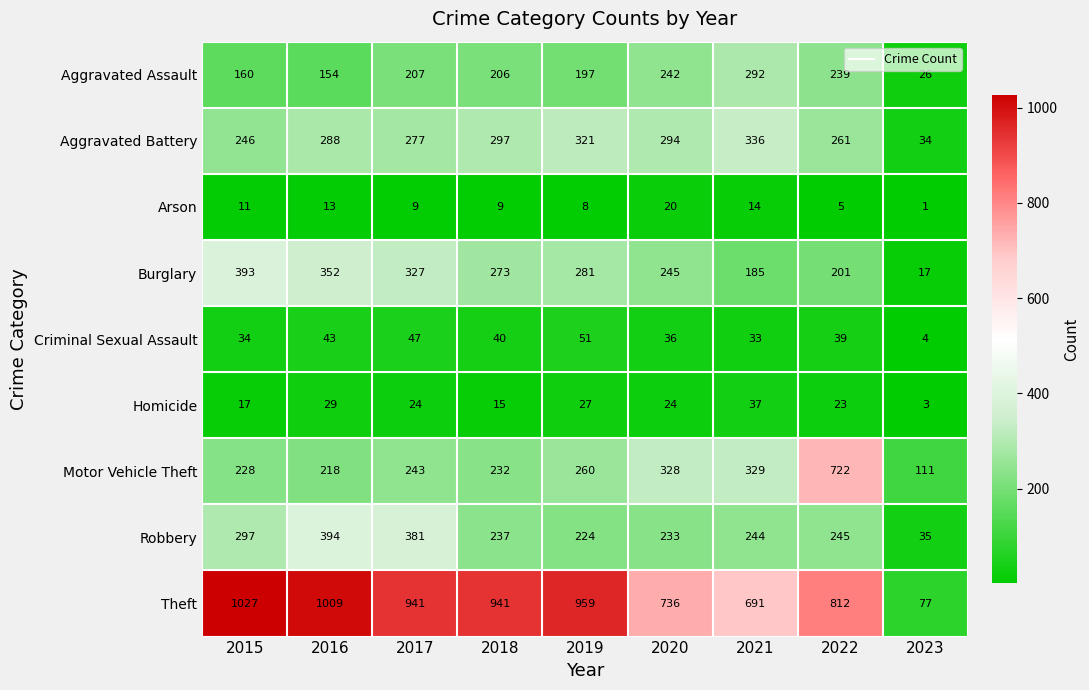

Which series changed the most between 2015 and 2020?

Theft